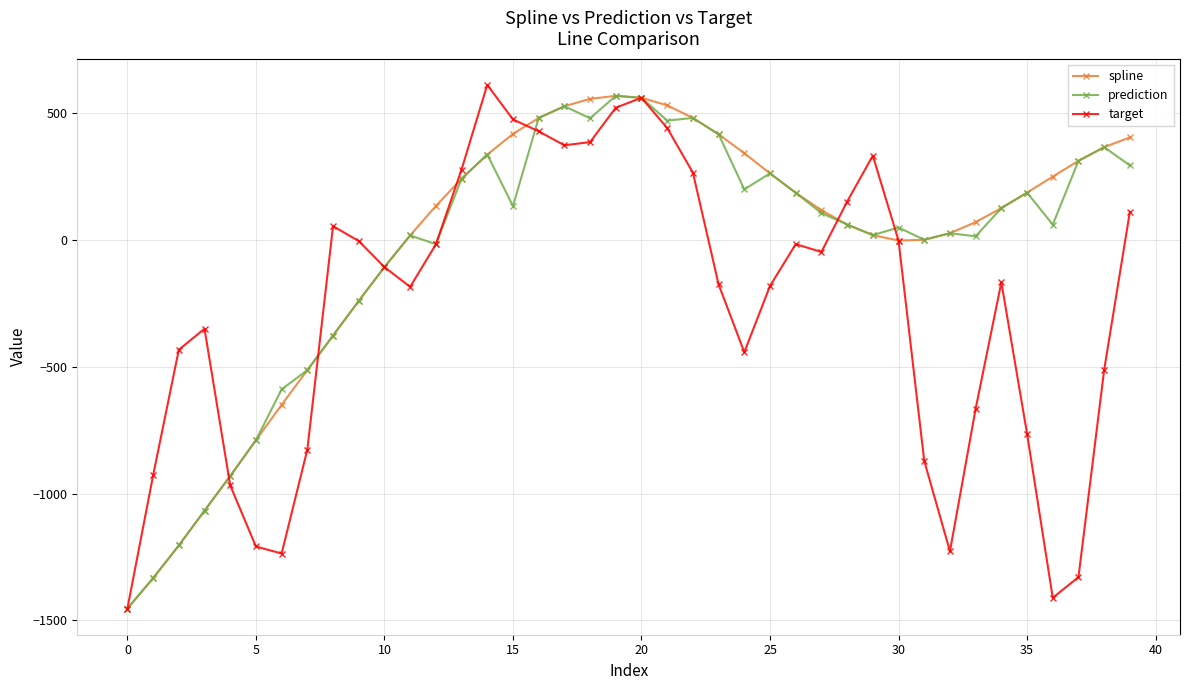

True or false: target has more than 2 points higher than both neighbors.

True